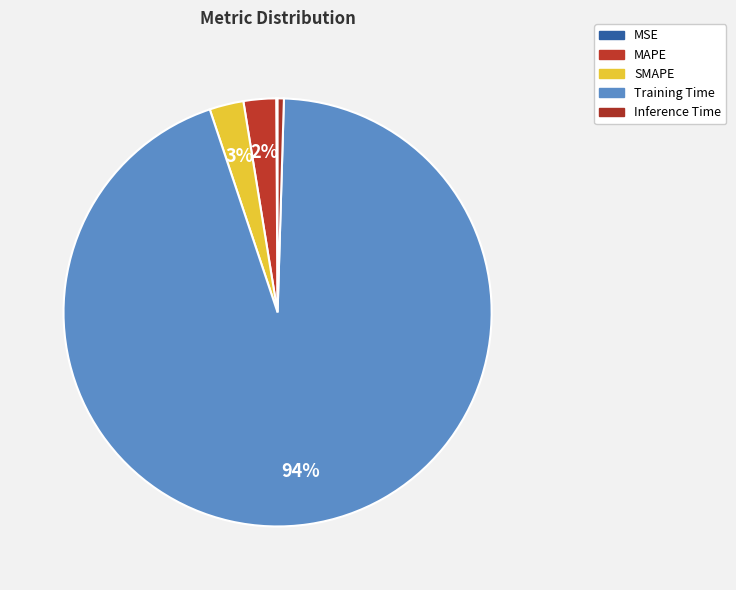

To the nearest percent, what is the average slice percentage?

20%